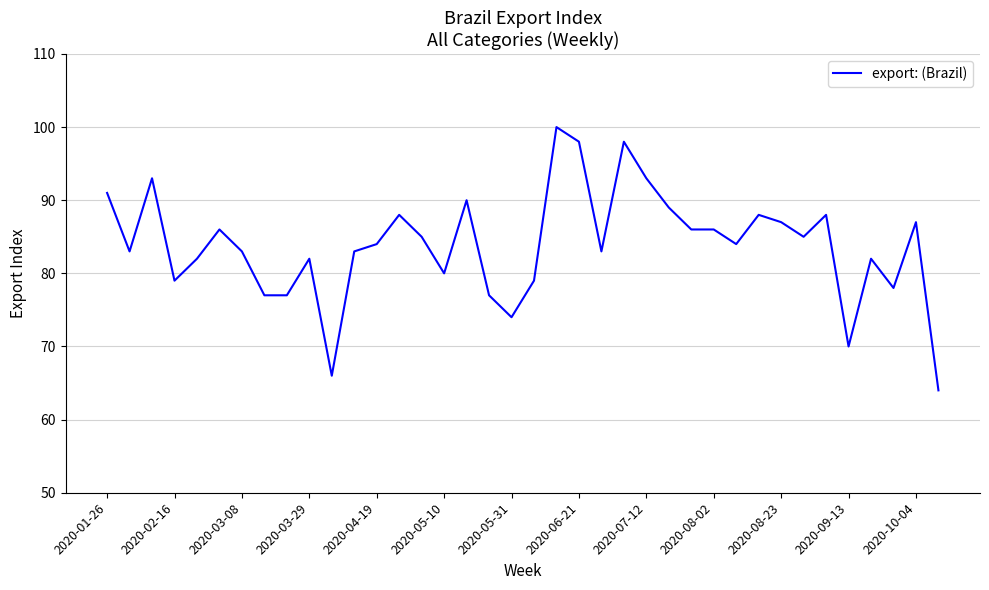

What is the maximum value shown in the chart?

100